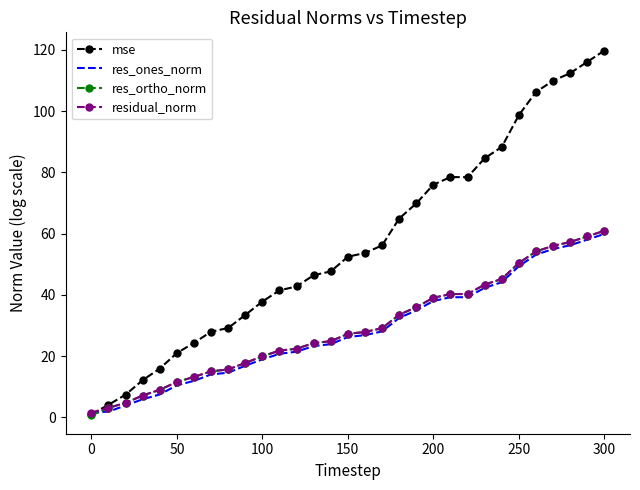

What is the maximum value for residual_norm?

60.9